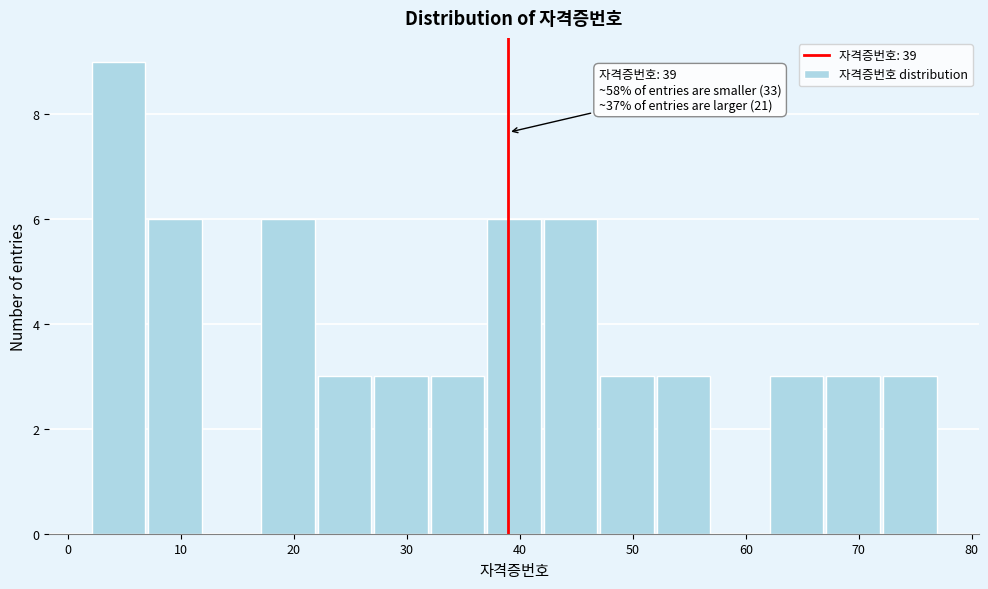

Which range on the x-axis has the tallest bar?

2 to 7